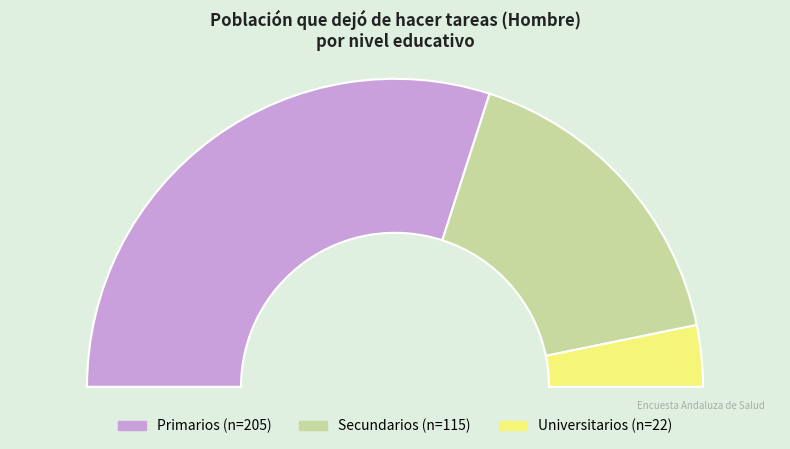

Which category accounts for the majority?

Primarios